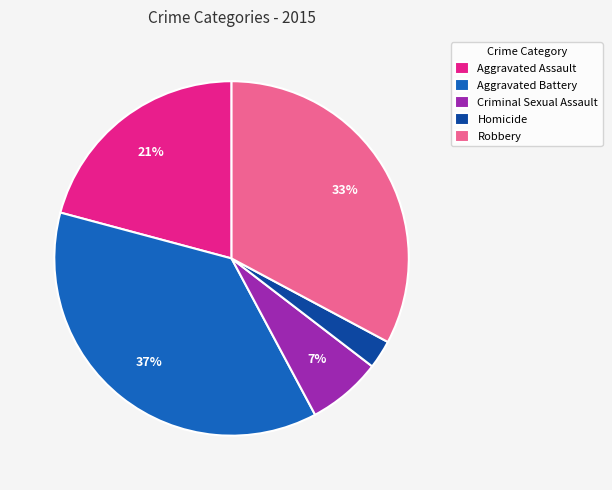

To the nearest percent, what portion does Aggravated Assault represent?

21%